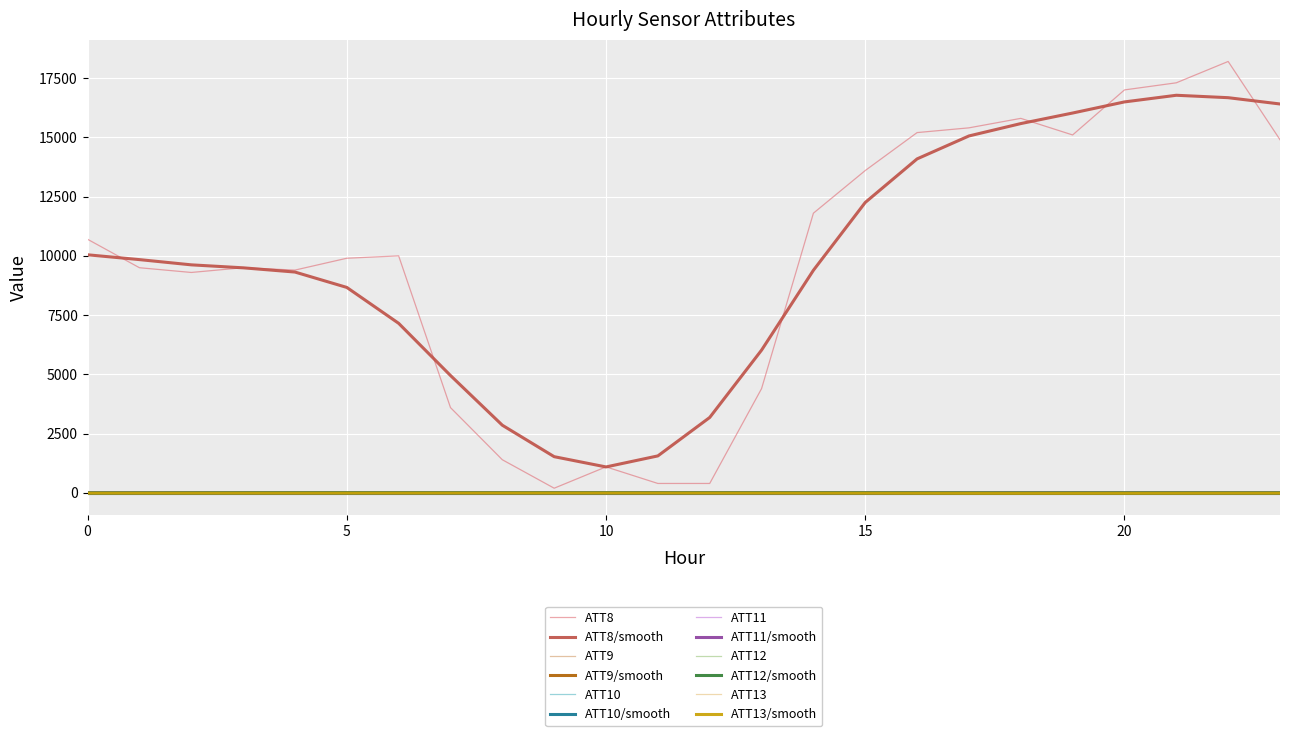

Is this an area chart (filled region under the line)?

No